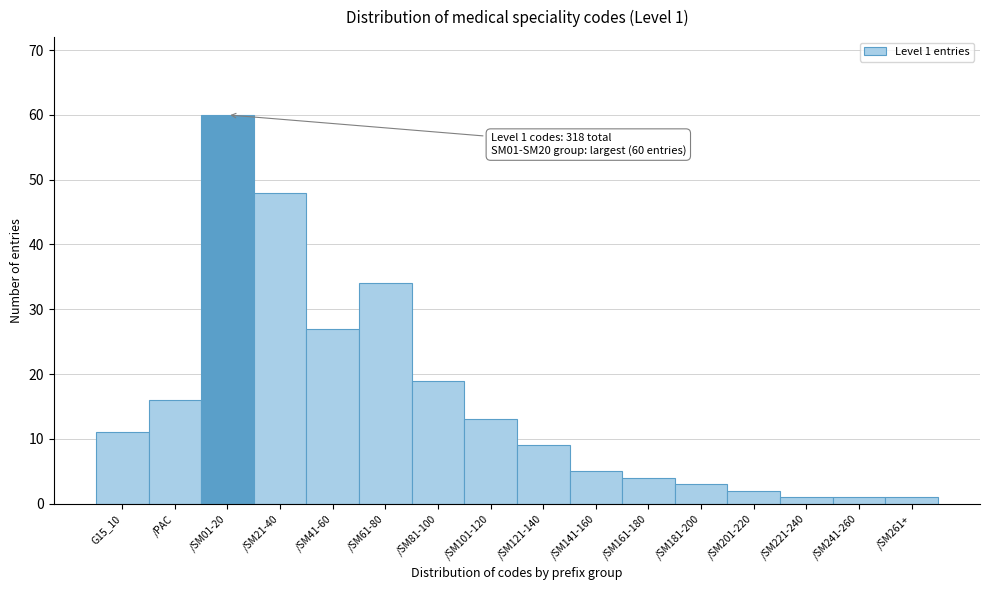

Reading left to right, list all the values displayed in this chart.

G15_10=11	/PAC=16	/SM01-20=60	/SM21-40=48	/SM41-60=27	/SM61-80=34	/SM81-100=19	/SM101-120=13	/SM121-140=9	/SM141-160=5	/SM161-180=4	/SM181-200=3	/SM201-220=2	/SM221-240=1	/SM241-260=1	/SM261+=1